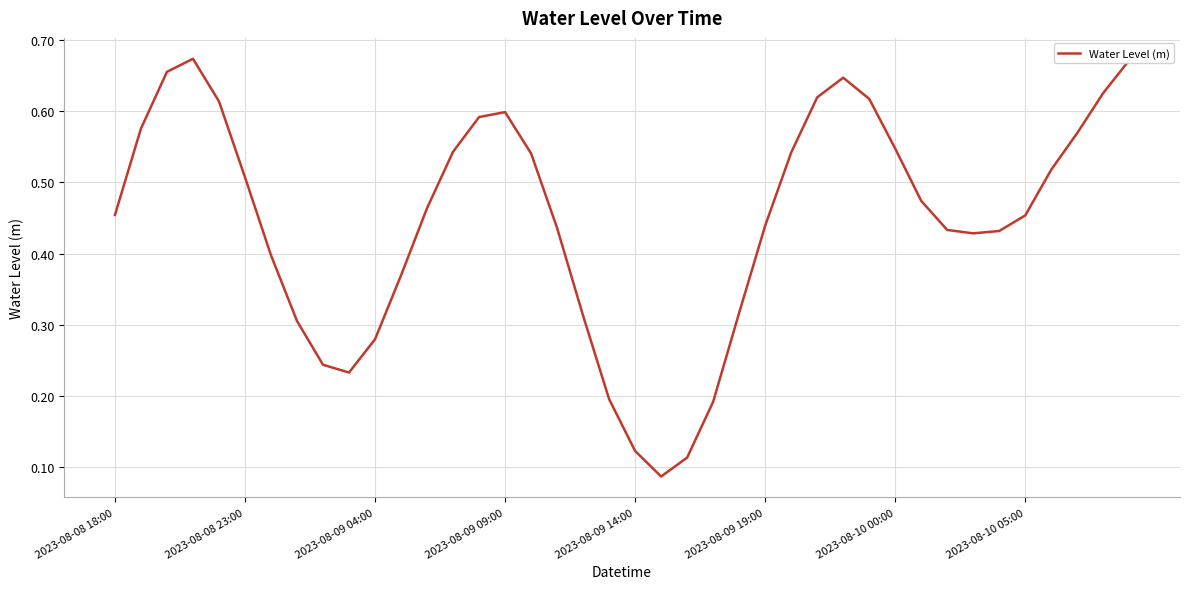

What is the greatest value displayed?

0.7